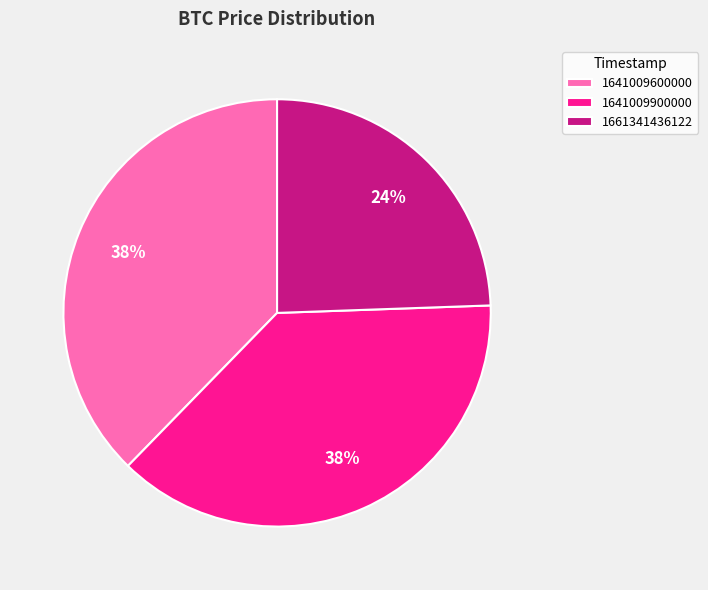

Is 1641009900000 the majority of the pie?

No